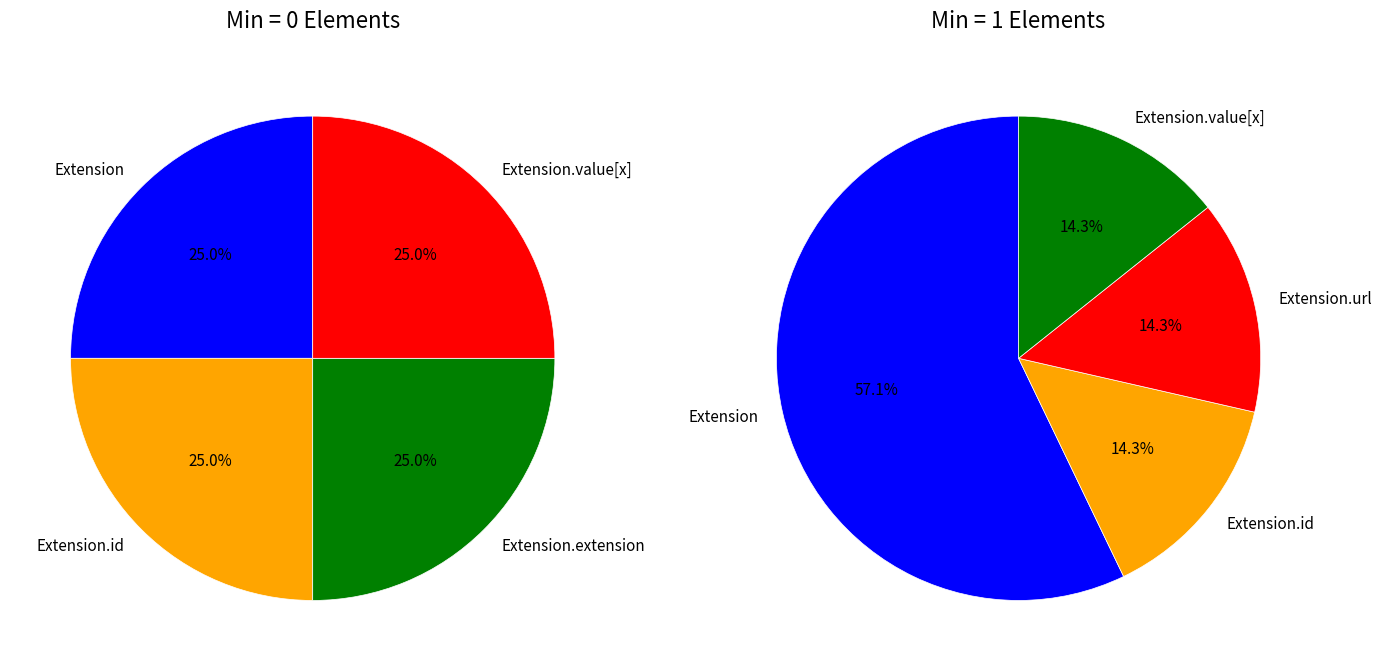

Between Extension and Extension.extension, which is larger?

Extension